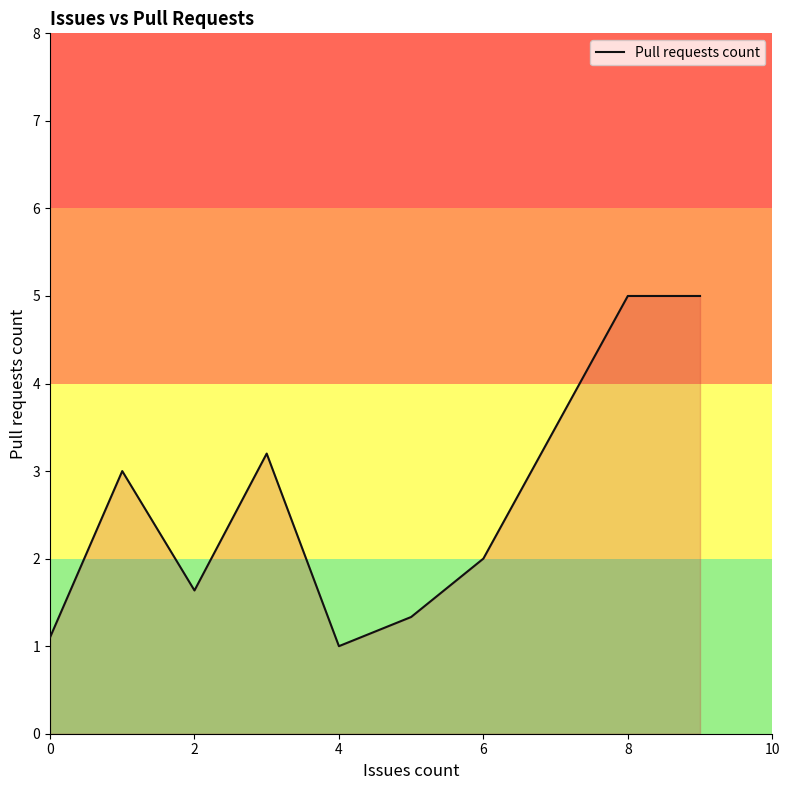

Reading right to left, what are all the values shown in this chart?

5.0	5.0	2.0	1.3	1.0	3.2	1.6	3.0	1.1